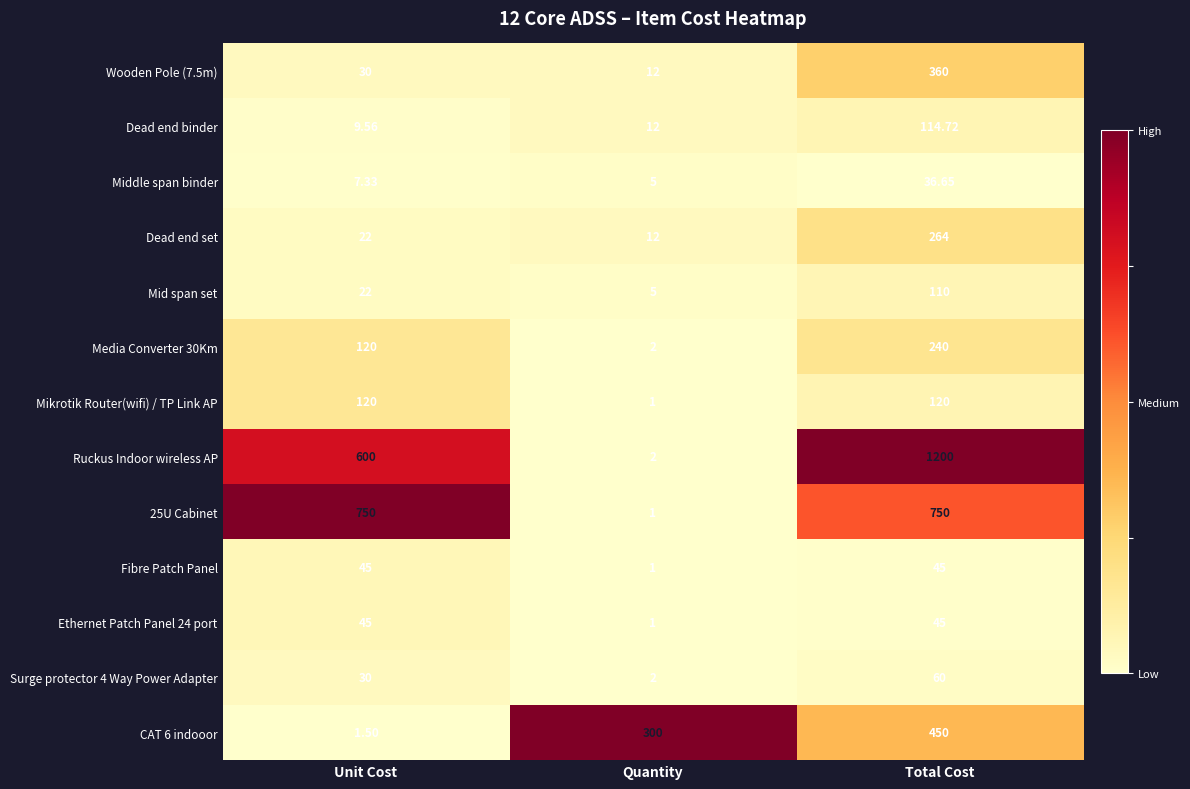

Which series has the largest total across all categories?

Ruckus Indoor wireless AP